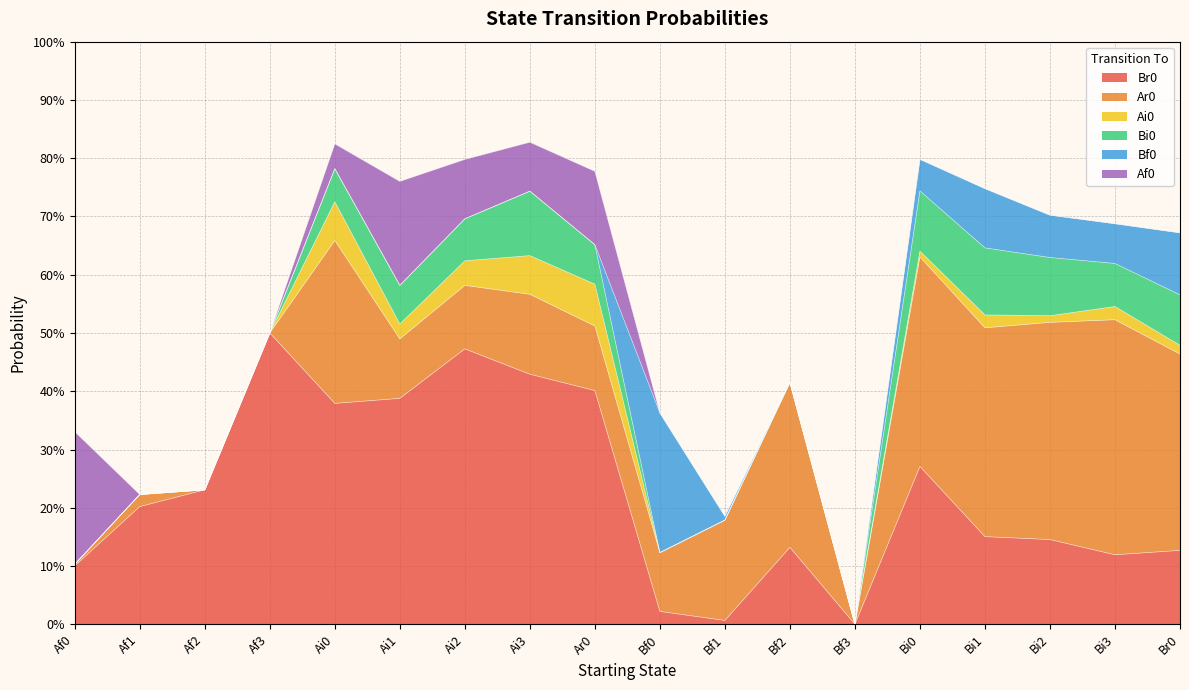

Which series has the largest total across all categories?

Br0